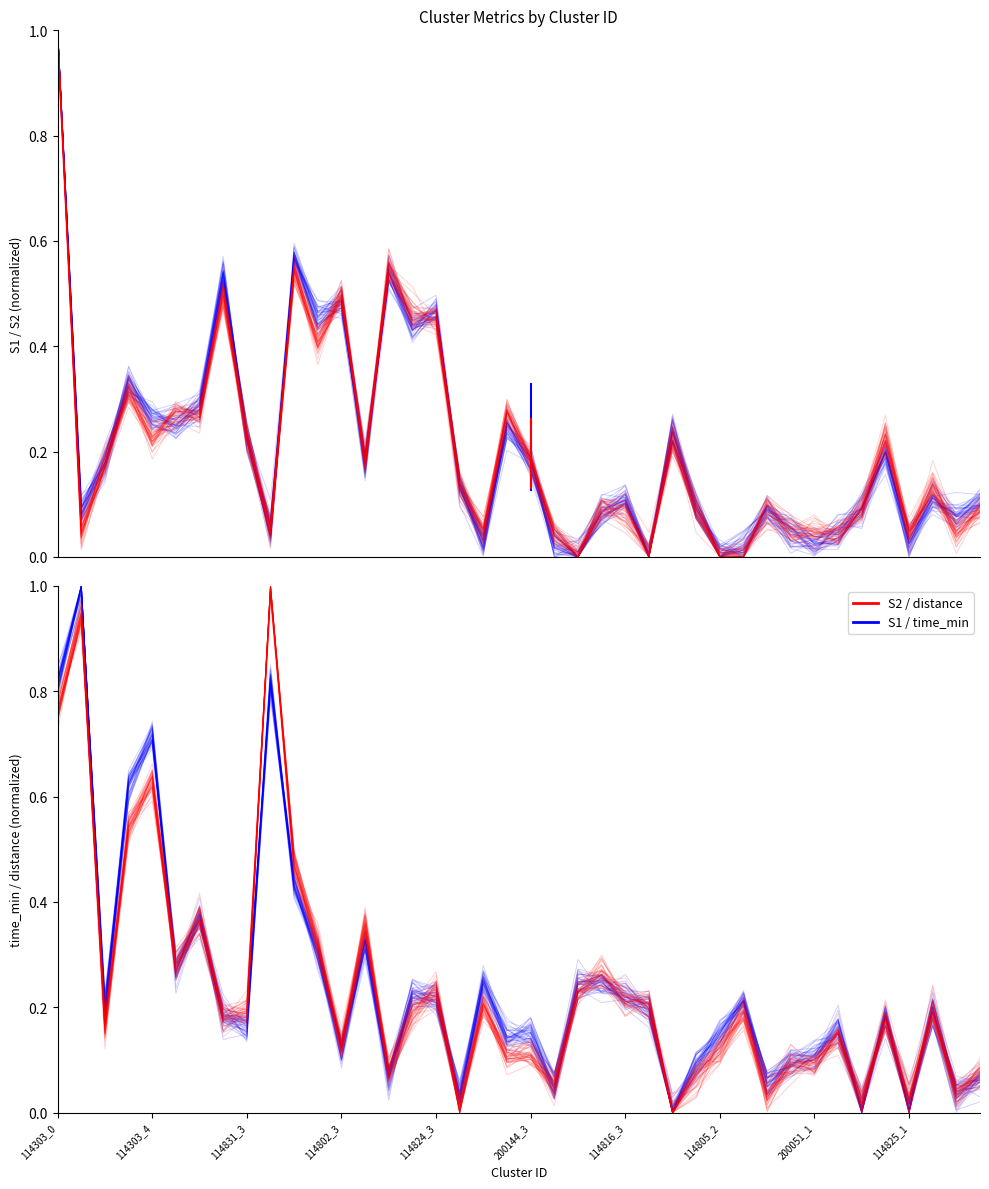

After their last crossing, which series has the higher values: S1 or S2?

S1